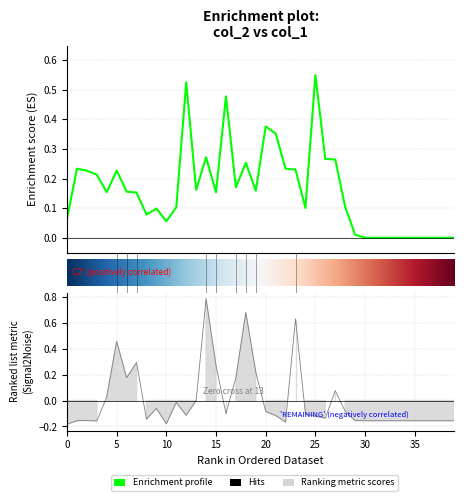

Does the chart display data point markers on the line(s)?

No